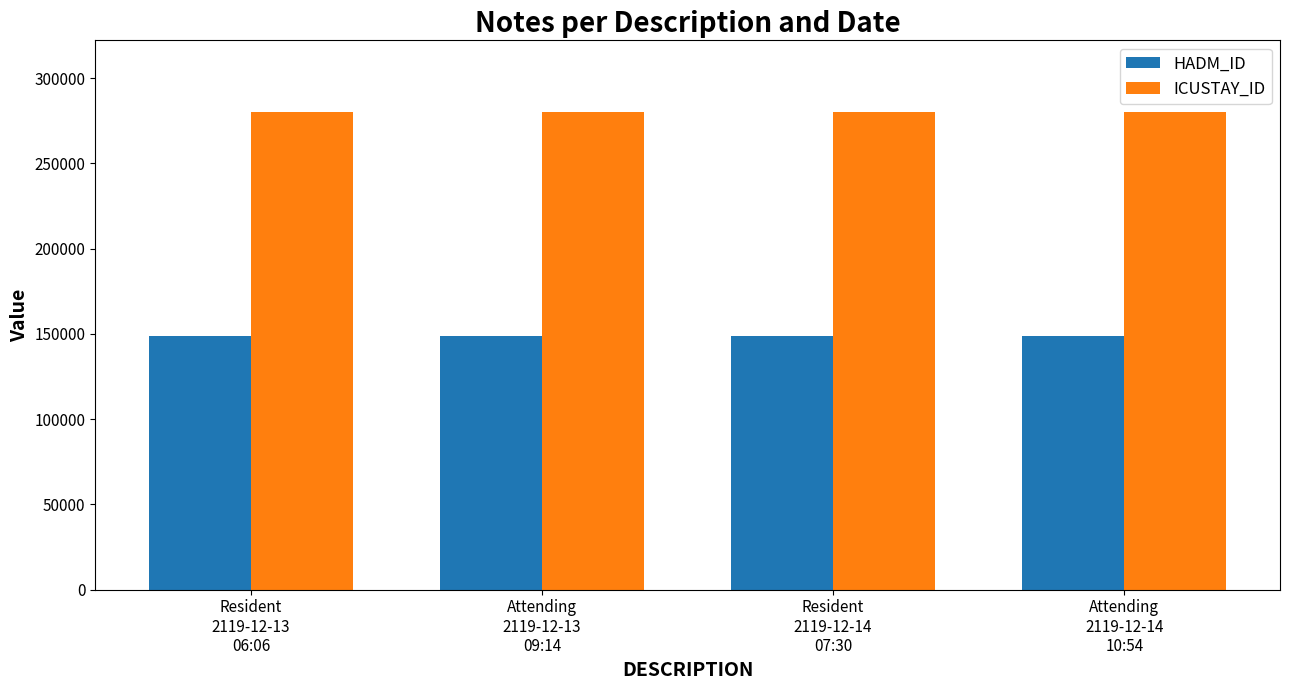

What position from the left is Attending
2119-12-14
10:54?

4